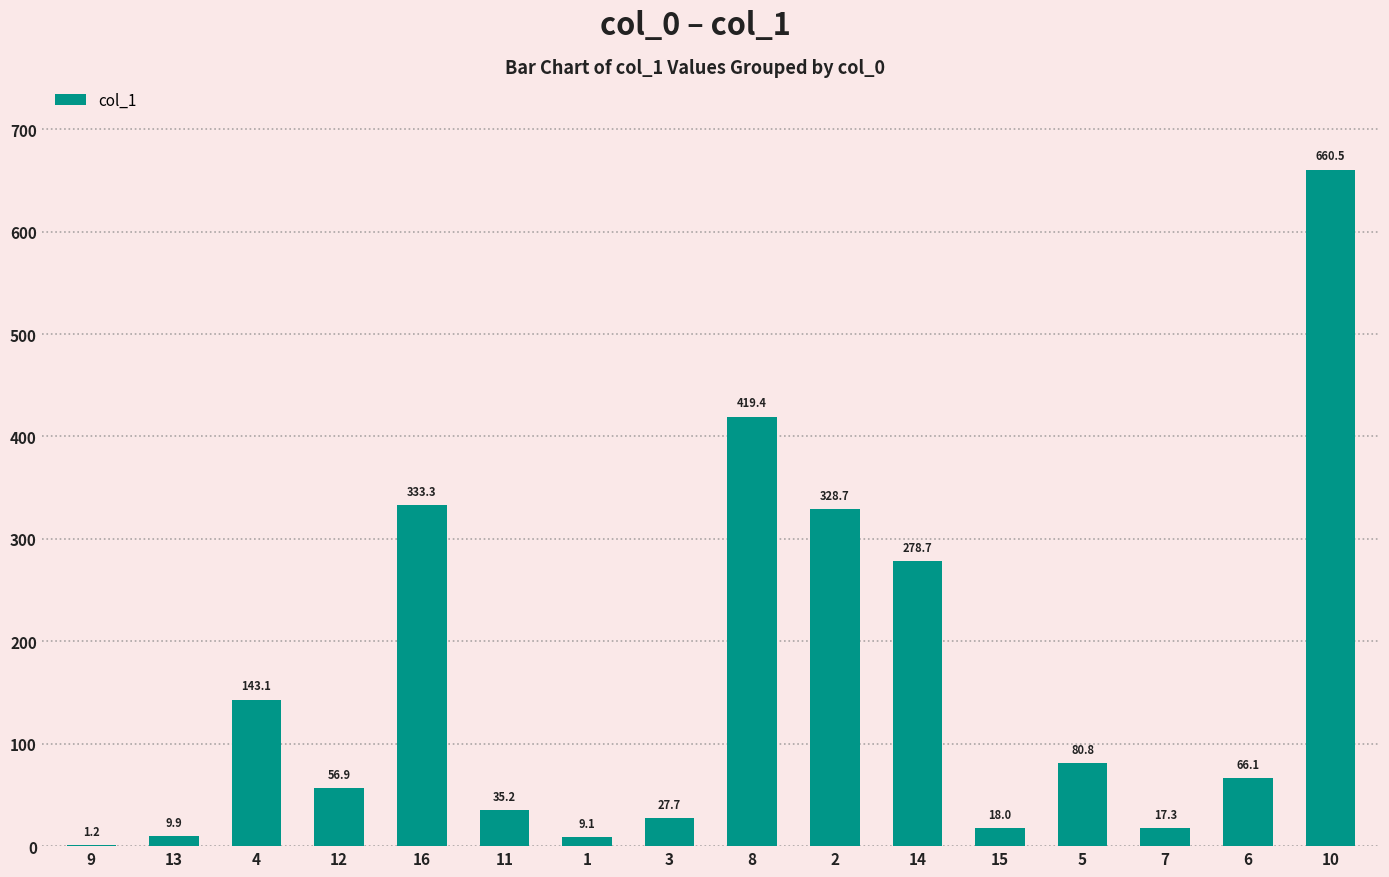

Does the chart contain stacked bars?

No